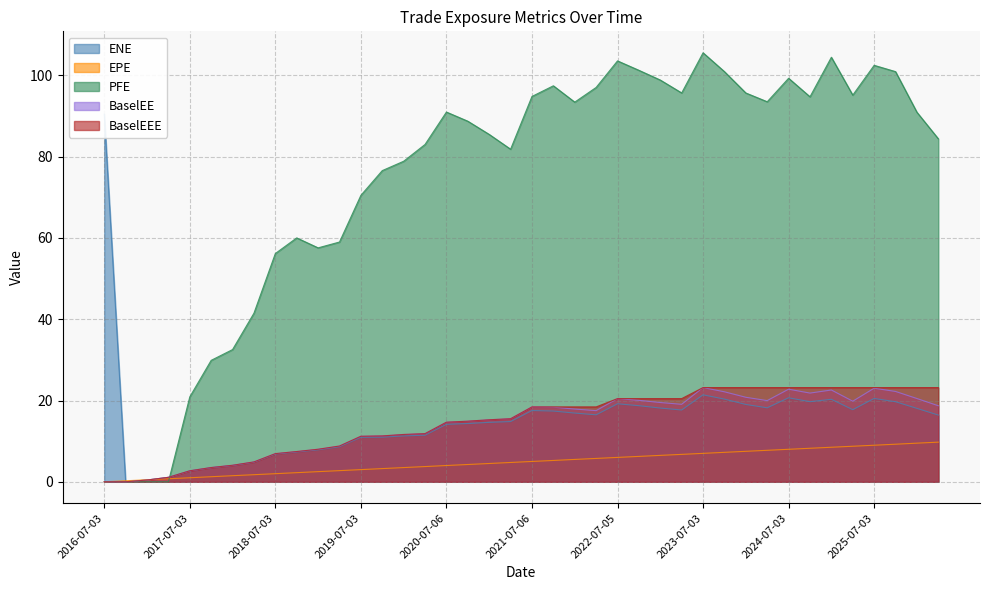

What is the maximum value shown in the chart?

105.6